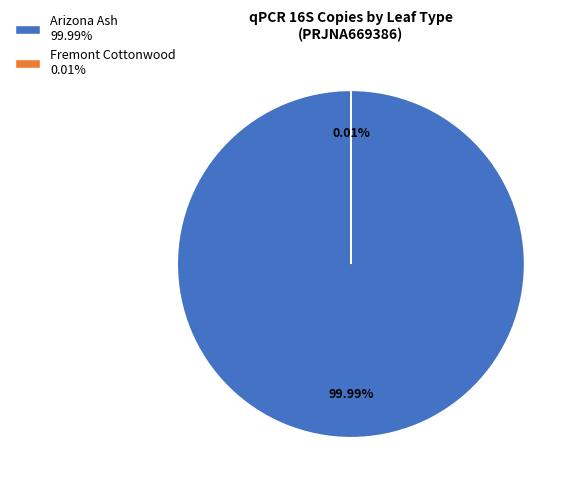

Between 6 and 19, which is larger?

19